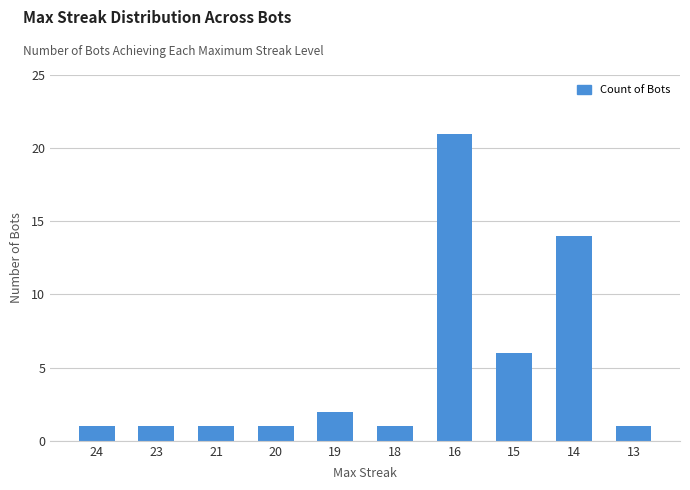

Reading left to right, list all the values displayed in this chart.

1	1	1	1	2	1	21	6	14	1